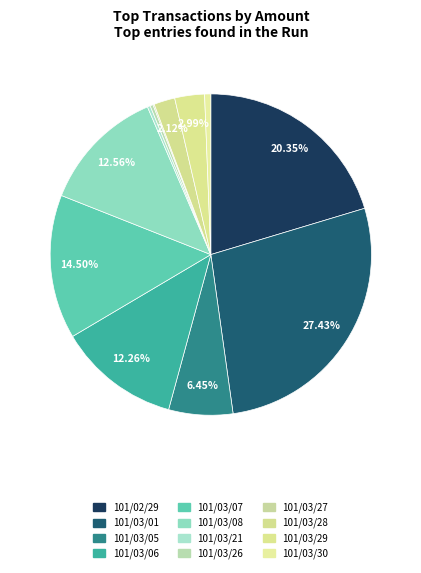

To the nearest percent, what portion does 101/03/28 represent?

2%